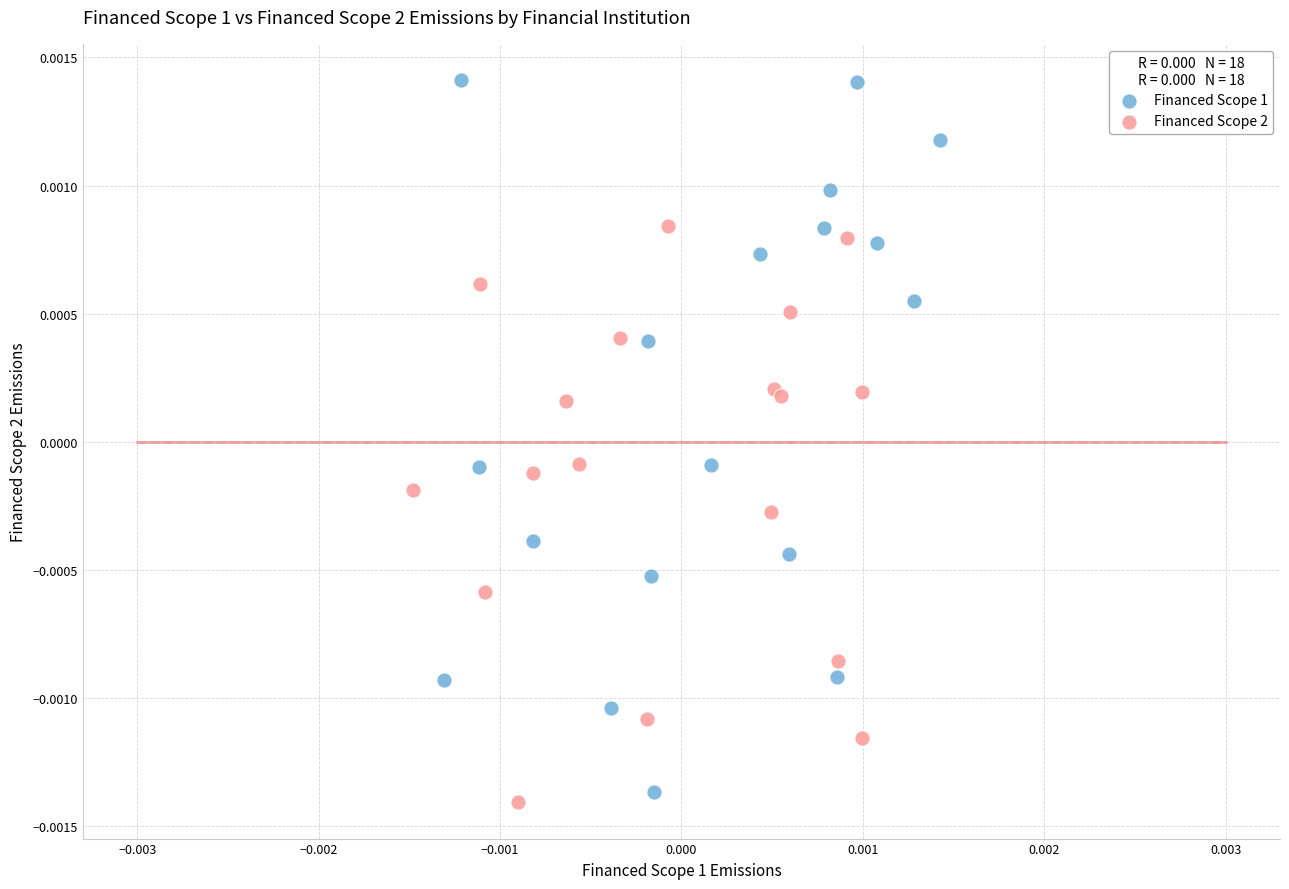

What are all the series names shown in the legend?

Financed Scope 1, Financed Scope 2